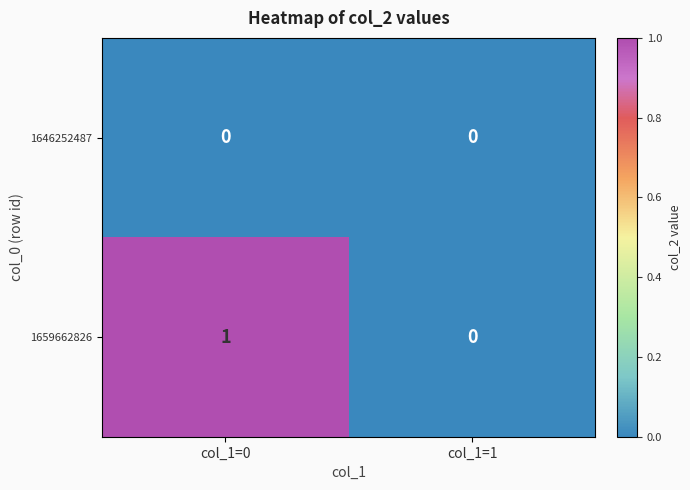

The value of 1659662826 at col_1=1 is 0. True or false?

True